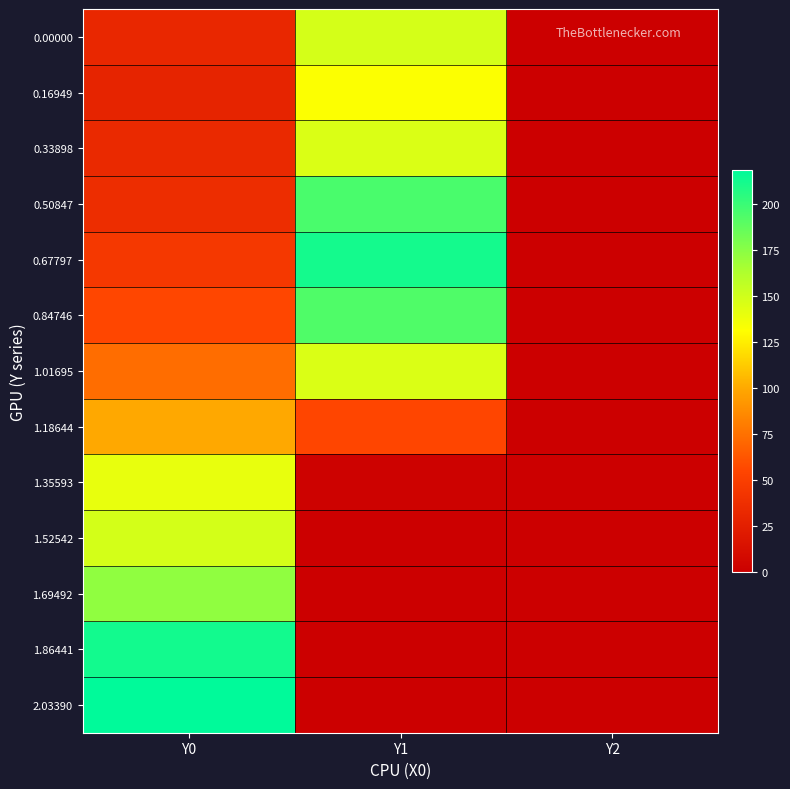

Reading left to right, what are all the values shown in this chart?

0.00000: Y0=31.6	Y1=147.9	Y2=0.0
0.16949: Y0=28.8	Y1=132.3	Y2=0.0
0.33898: Y0=32.9	Y1=145.9	Y2=0.0
0.50847: Y0=36.2	Y1=195.2	Y2=0.0
0.67797: Y0=45.0	Y1=212.0	Y2=0.0
0.84746: Y0=55.3	Y1=193.2	Y2=0.0
1.01695: Y0=73.1	Y1=145.9	Y2=0.0
1.18644: Y0=99.6	Y1=54.7	Y2=0.0
1.35593: Y0=140.1	Y1=2.4	Y2=0.0
1.52542: Y0=148.5	Y1=0.0	Y2=0.0
1.69492: Y0=172.9	Y1=0.0	Y2=0.0
1.86441: Y0=212.5	Y1=0.0	Y2=0.0
2.03390: Y0=218.7	Y1=0.0	Y2=0.0